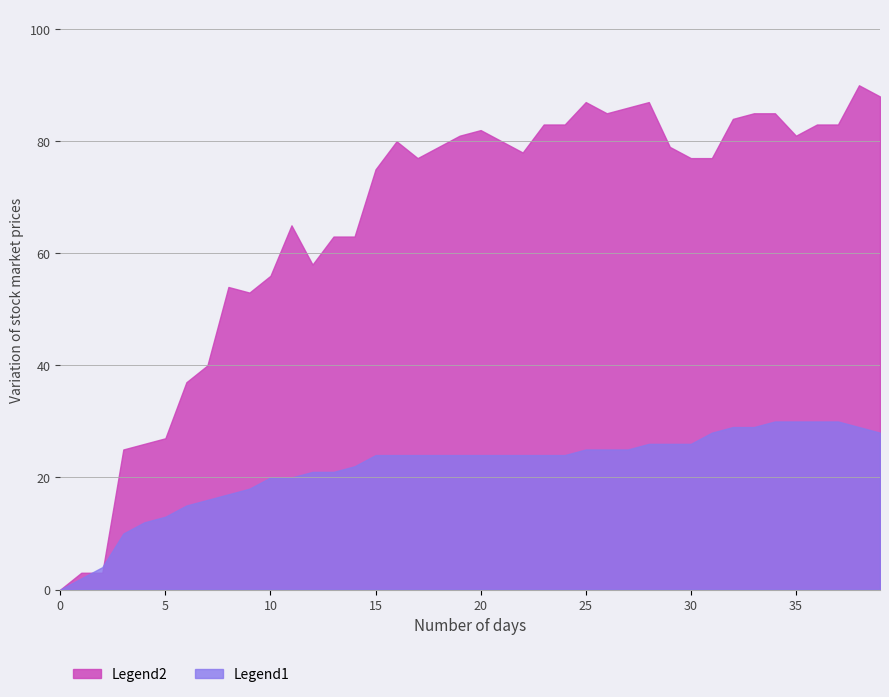

Count the number of data series in this chart.

2